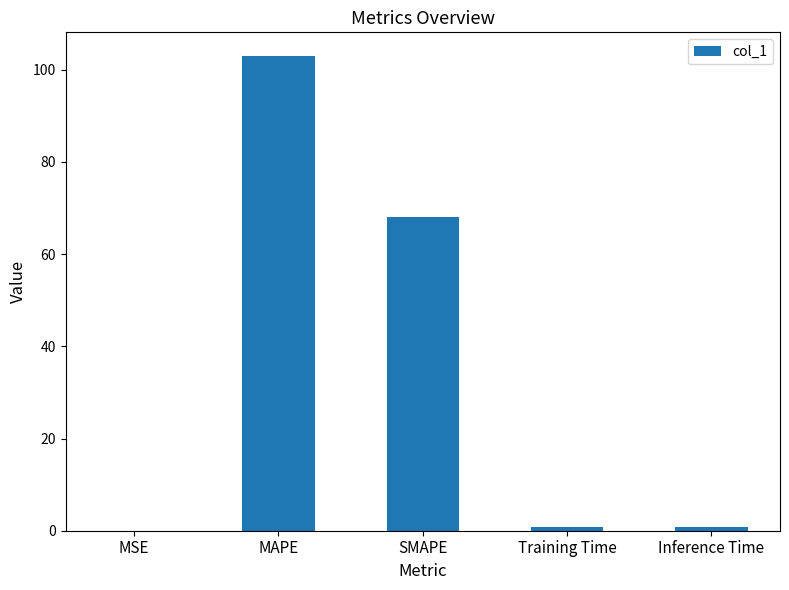

What is the sum of all values?

172.4